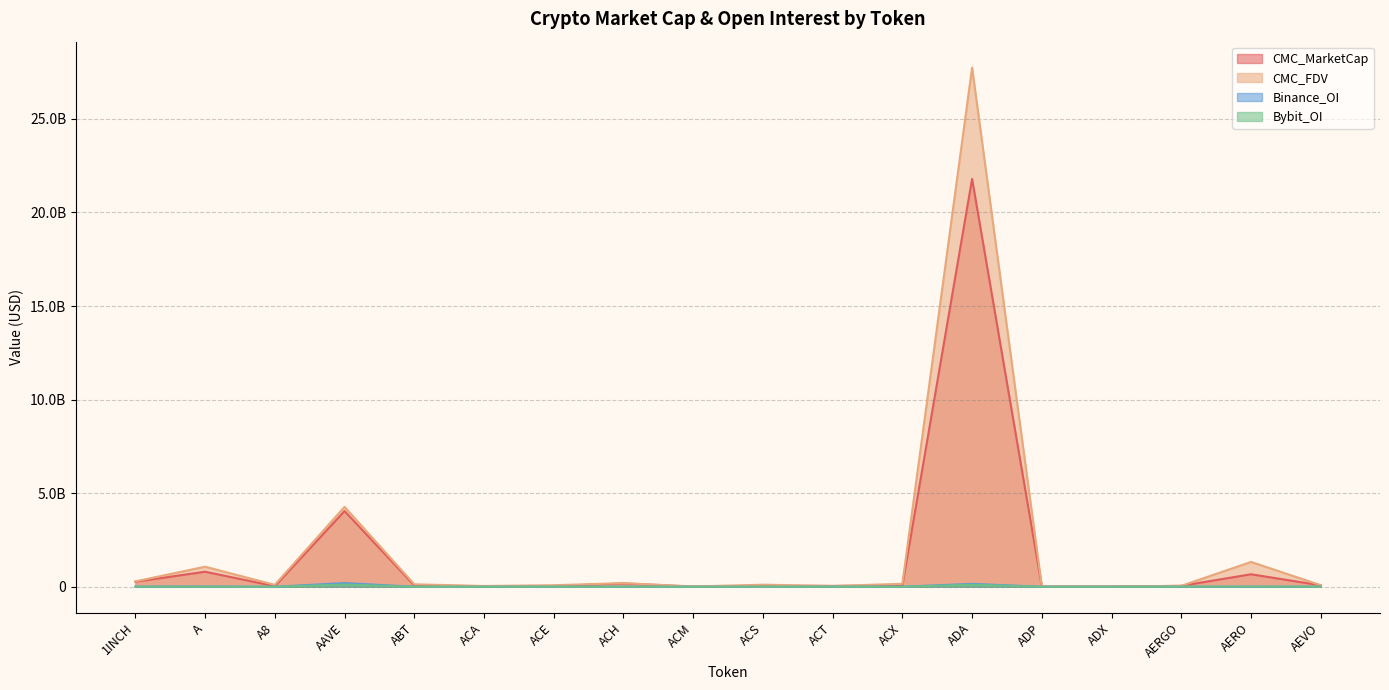

Does the chart have visible grid lines?

Yes